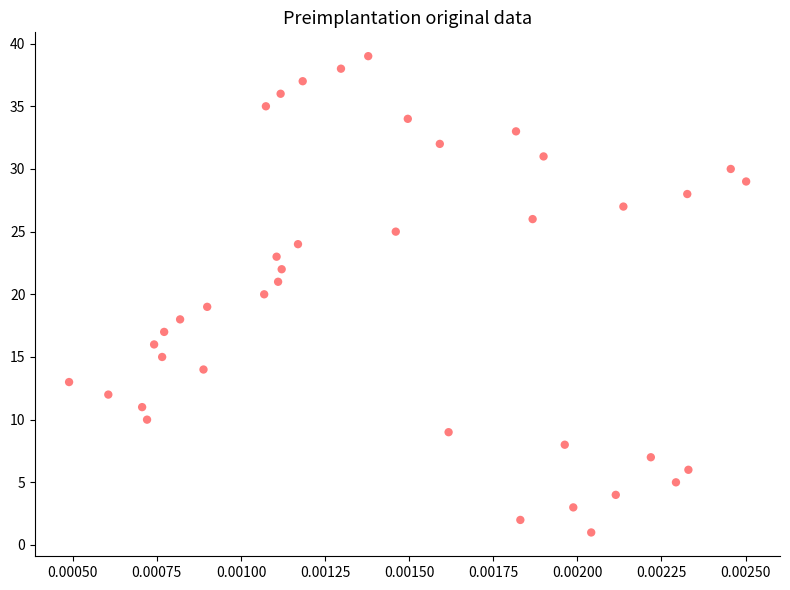

What is the range of Y values (max minus min)?

38